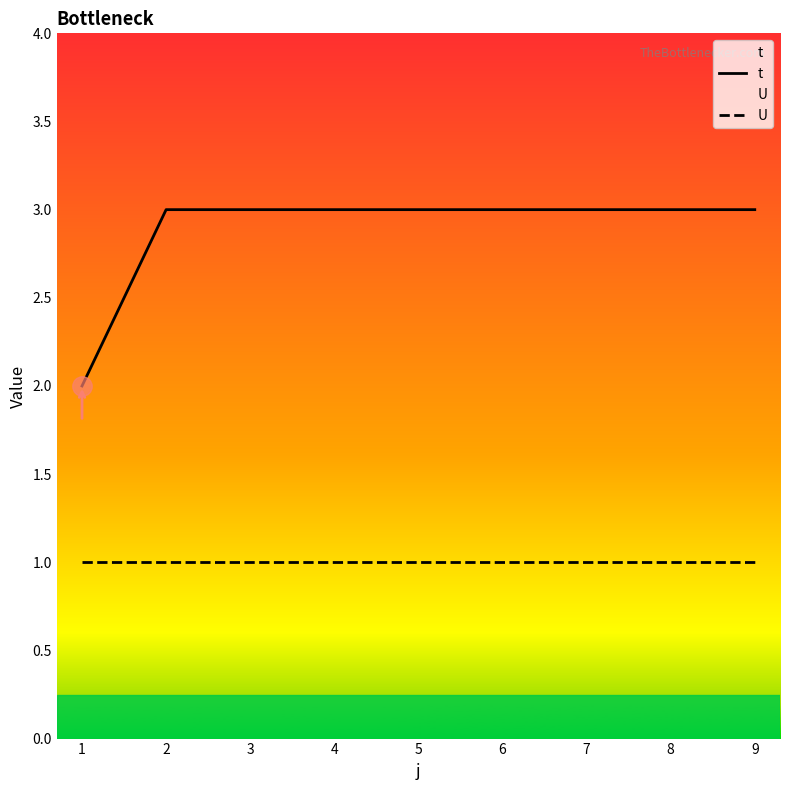

What is the spread (max minus min) of values at 9?

2